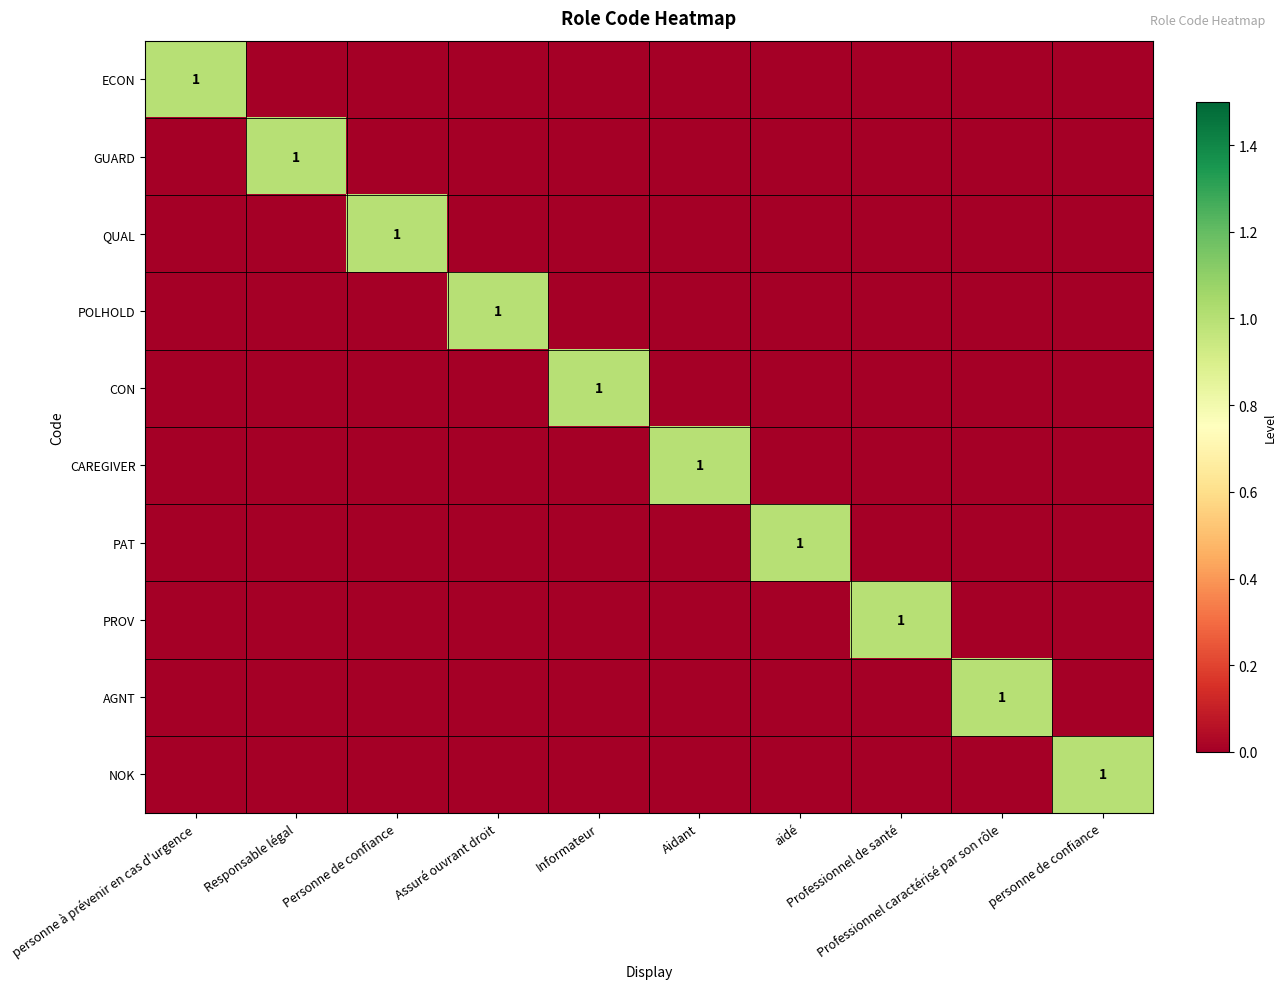

Rank the series by their maximum value, from highest to lowest.

ECON, GUARD, QUAL, POLHOLD, CON, CAREGIVER, PAT, PROV, AGNT, NOK